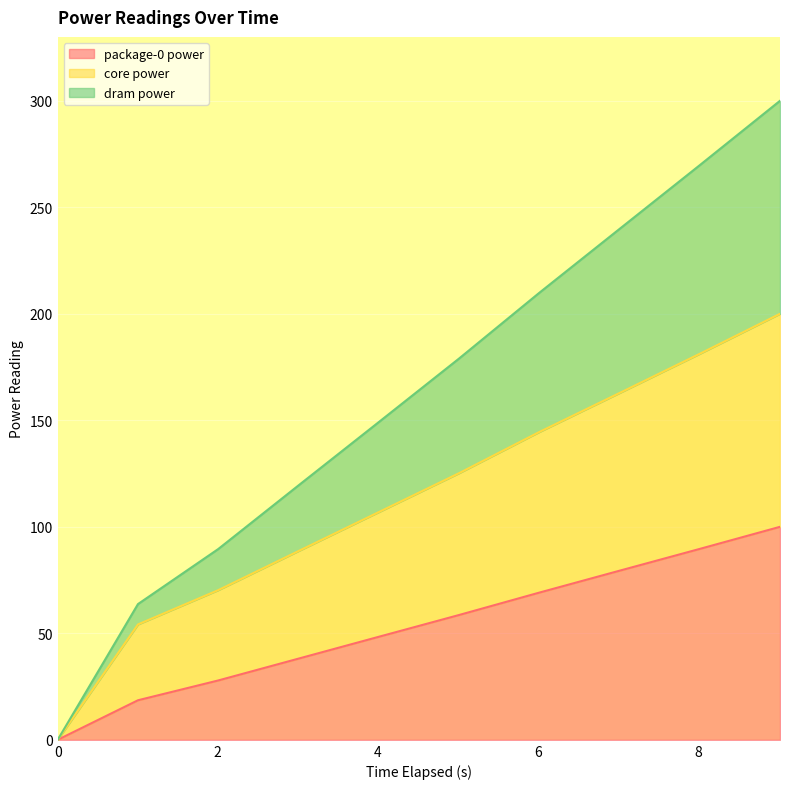

True or false: core power and package-0 power cross at least once.

False